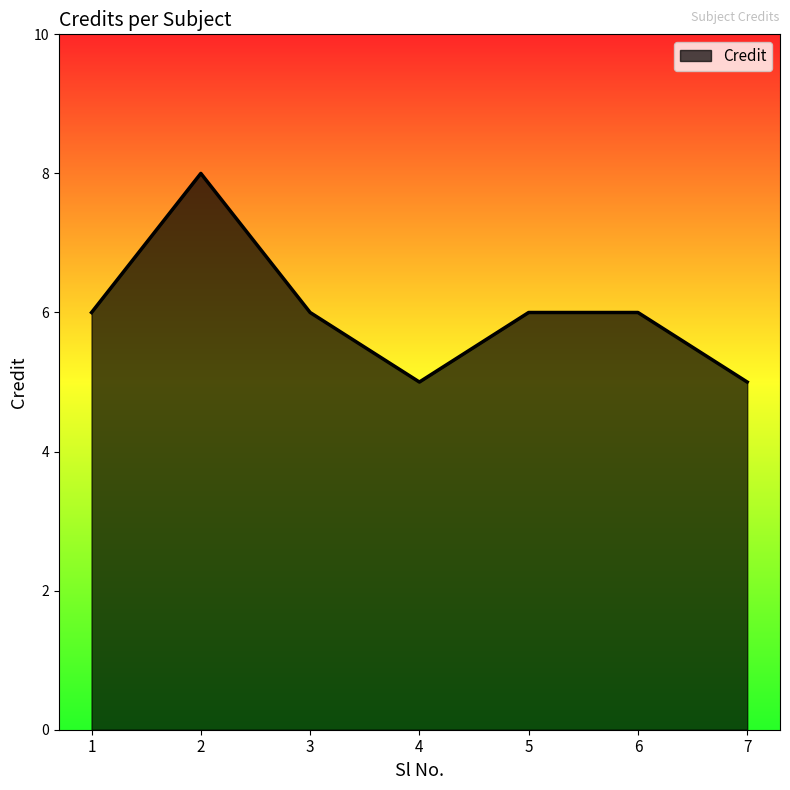

How many interior local valleys (lower than both neighbors) does the data have?

1